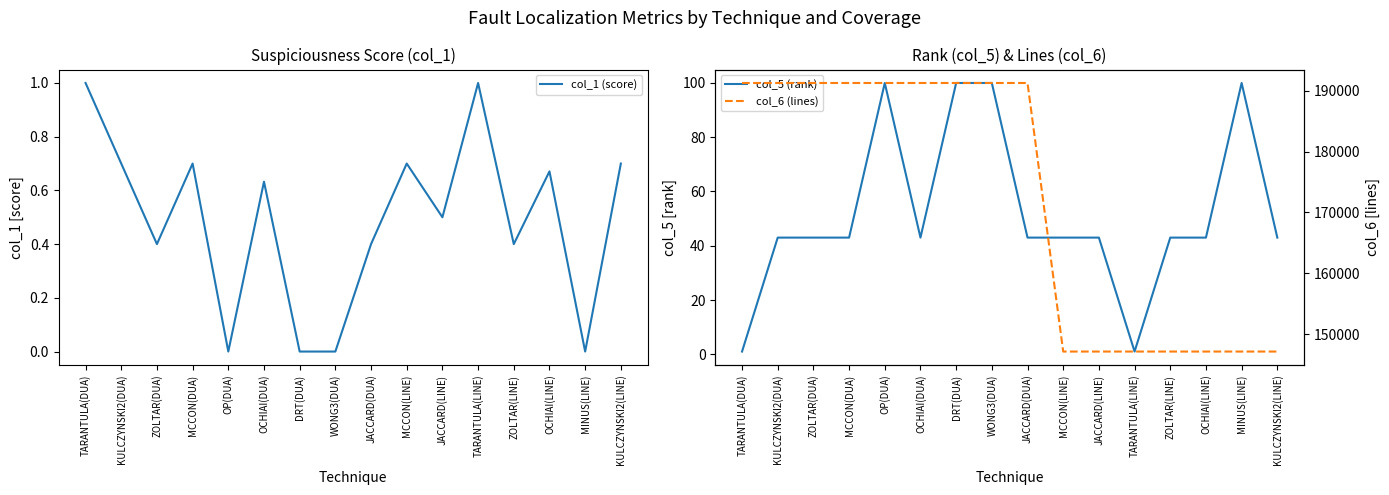

Where is col_1 (score) nearest to the value 0?

OP(DUA)